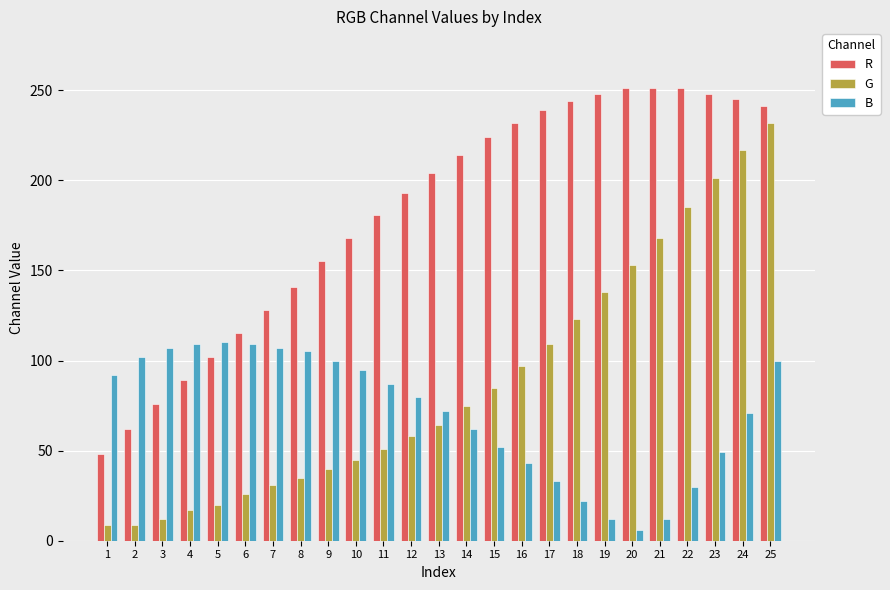

The value of G at 9 is 57. True or false?

False